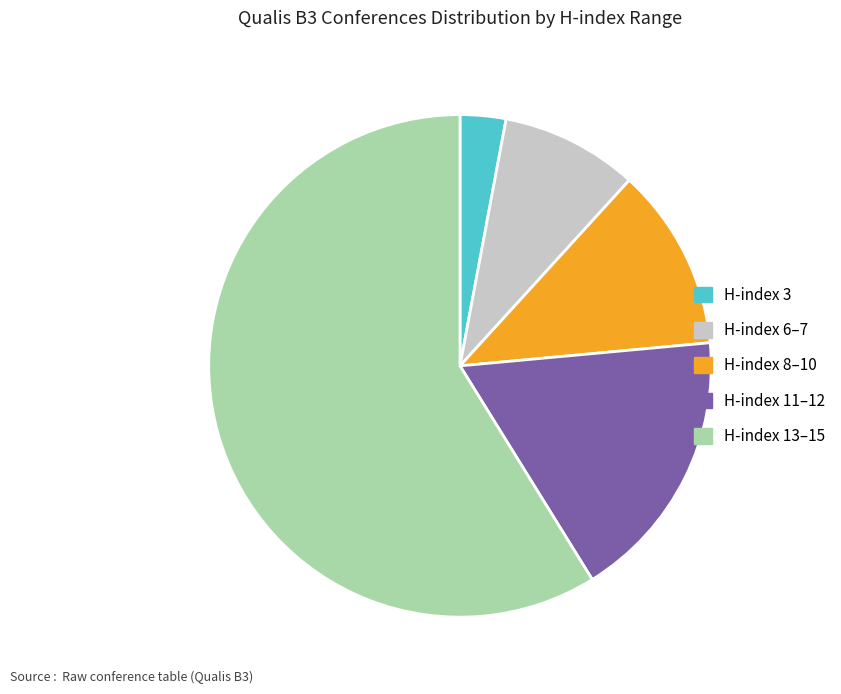

Combined, do H-index 6–7 and H-index 8–10 account for over 50%?

No